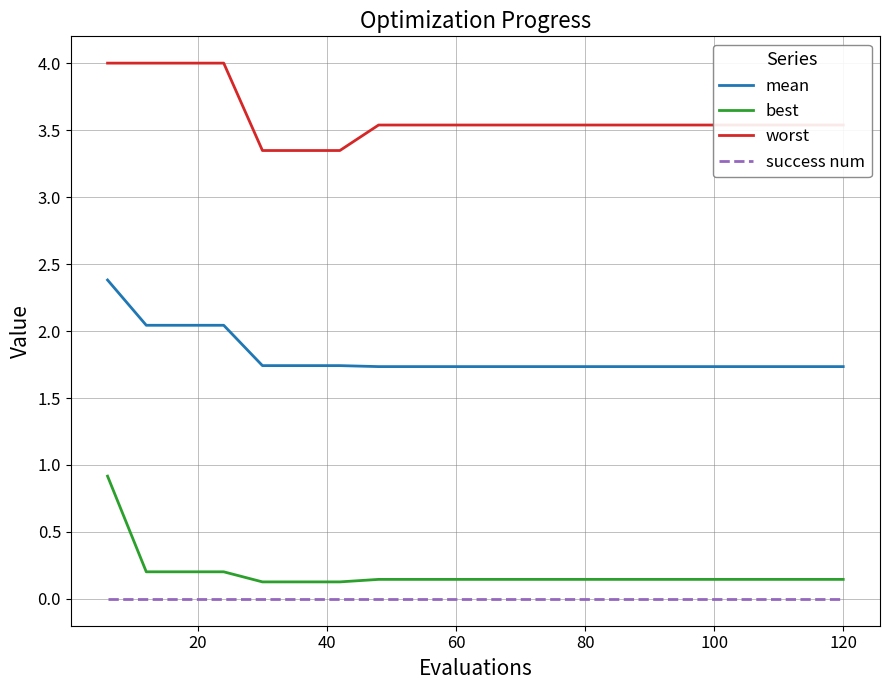

True or false: worst and mean cross at least once.

False